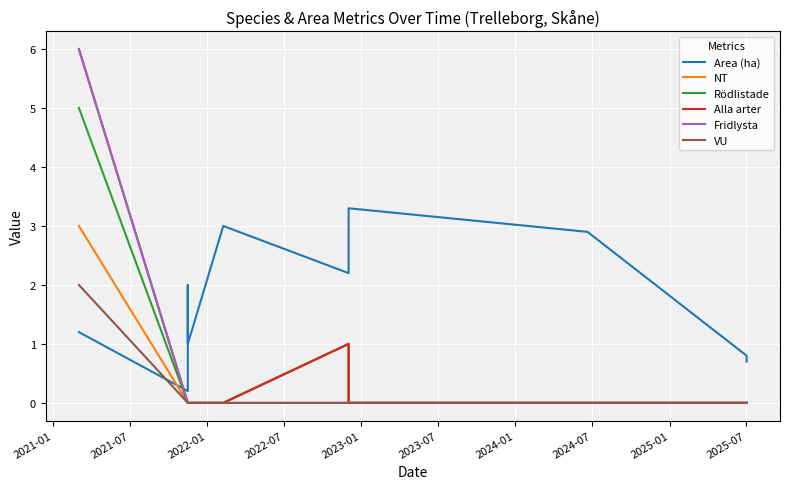

In Area (ha), how many points are higher than both neighbors (excluding endpoints)?

3